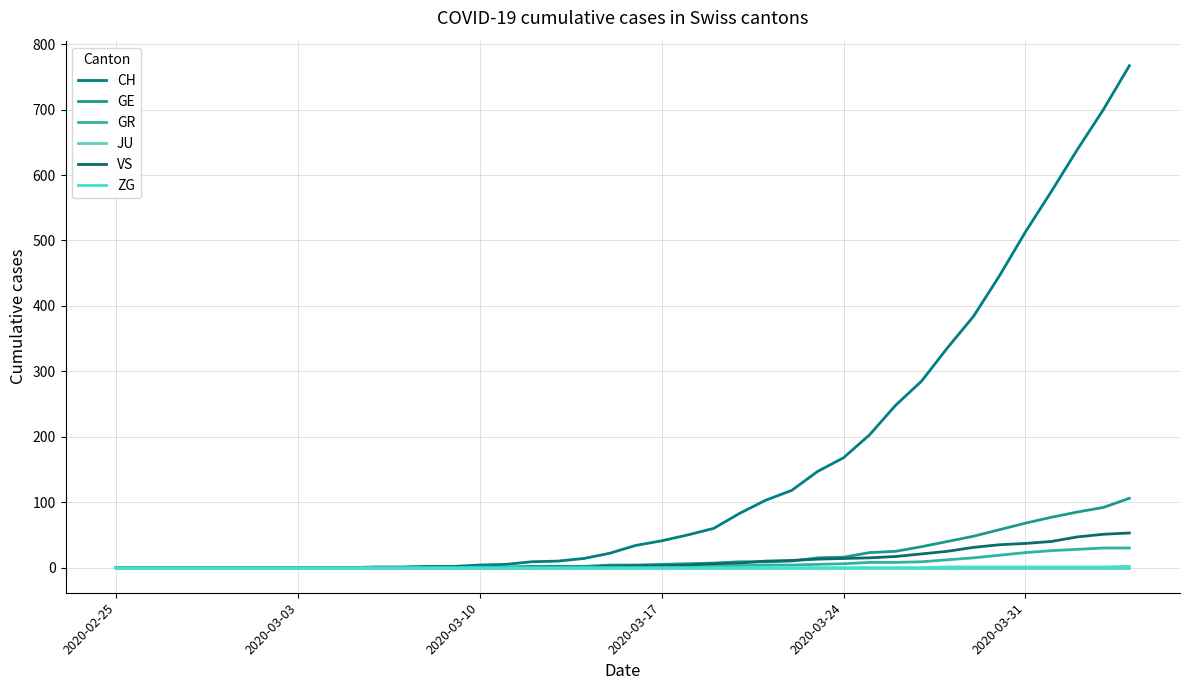

At how many categories does at least one series exceed 682?

2